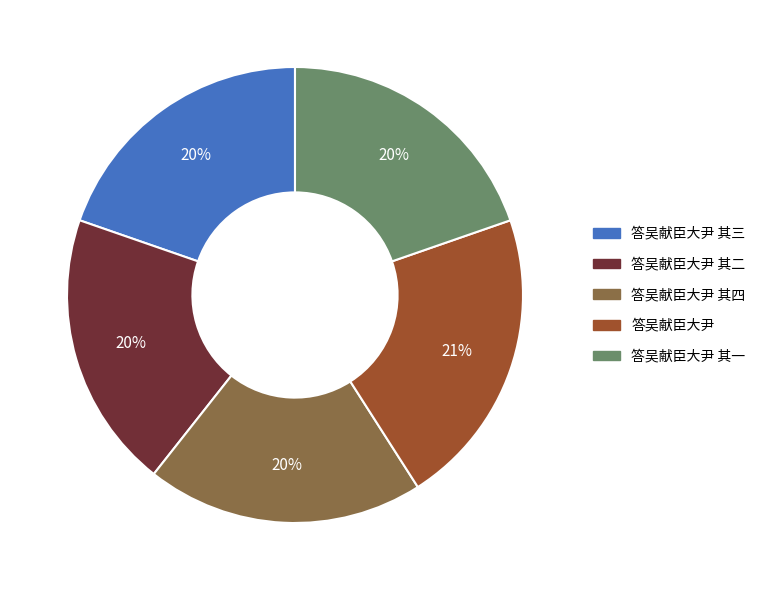

Between 答吴献臣大尹 其二 and 答吴献臣大尹, which is larger?

答吴献臣大尹